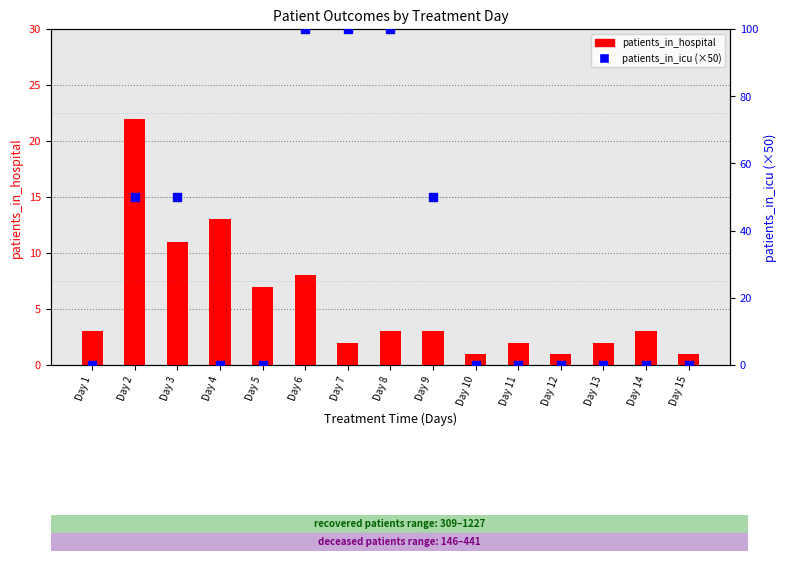

Which series reaches the minimum Y coordinate?

patients_in_icu (scaled)